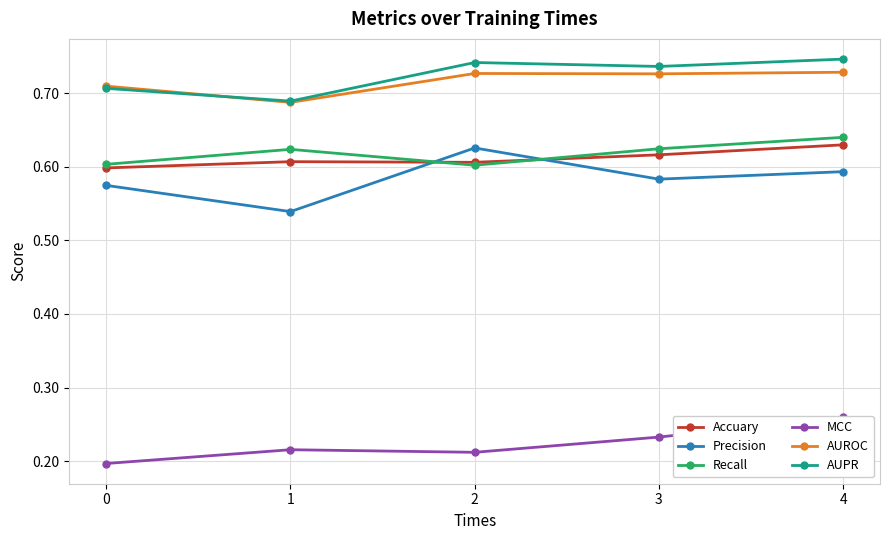

What is the value of the Accuary point at the 2nd from the left?

0.6